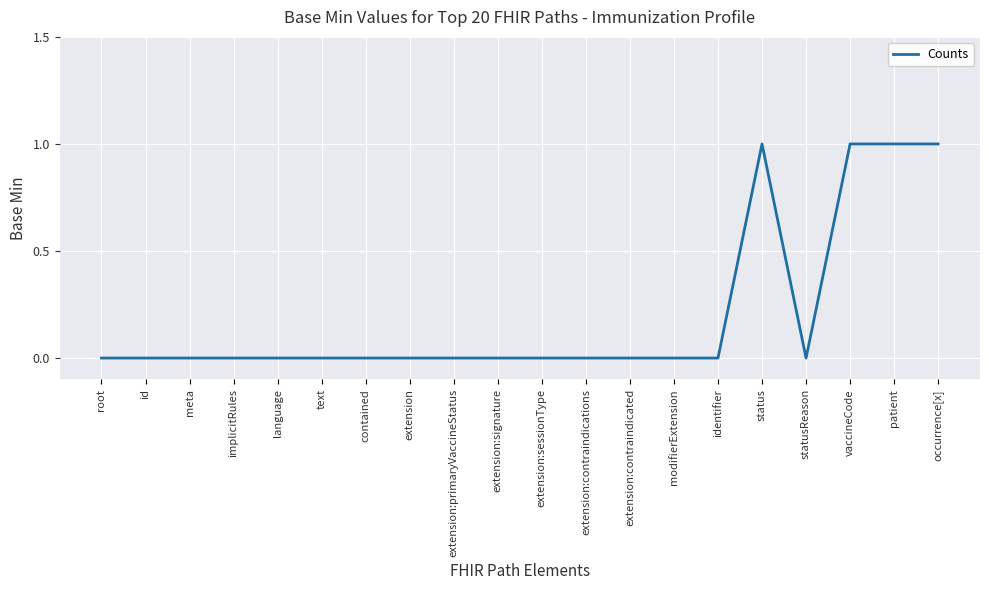

What is the change in value from implicitRules to patient?

+1